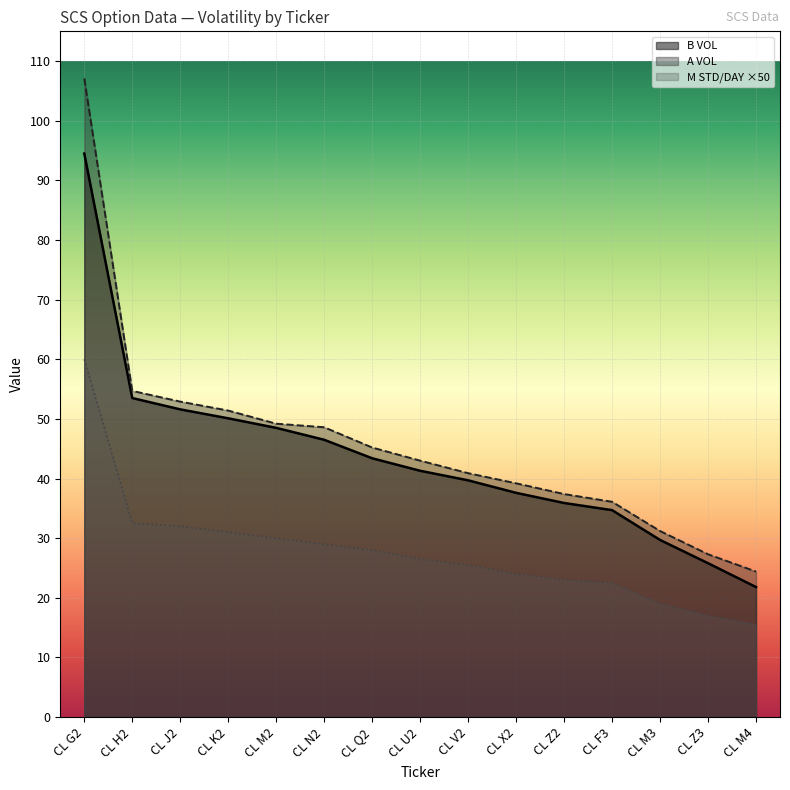

The M STD/DAY series shows 29.0 at CL N2. True or false?

True